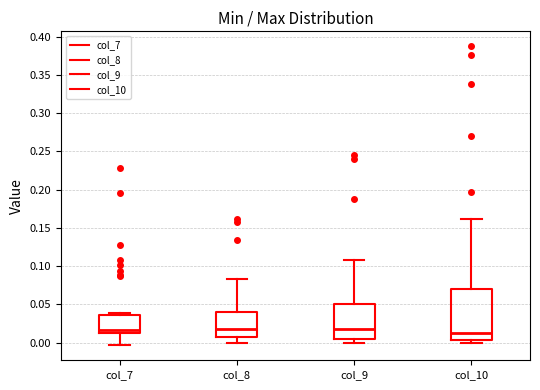

Reading left to right, read every box against the y-axis: the position of its median line, the range the box covers, and the ends of its whiskers. The values are not printed on the chart, so give them approximately, as read against the axis.

col_7: median 0.015, box 0.010 to 0.035, whiskers -0.005 to 0.040
col_8: median 0.015, box 0.010 to 0.040, whiskers 0.000 to 0.085
col_9: median 0.015, box 0.005 to 0.050, whiskers 0.000 to 0.110
col_10: median 0.010, box 0.005 to 0.070, whiskers 0.000 to 0.160